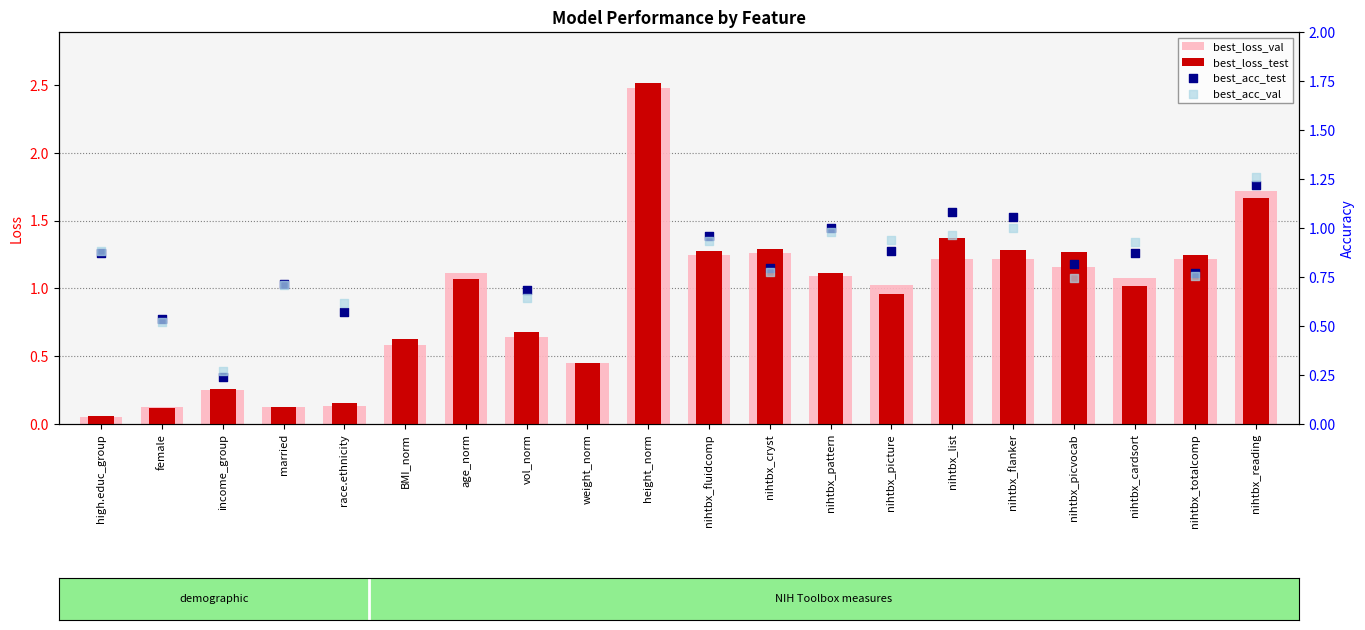

Which series has the widest spread of Y values?

best_loss_test